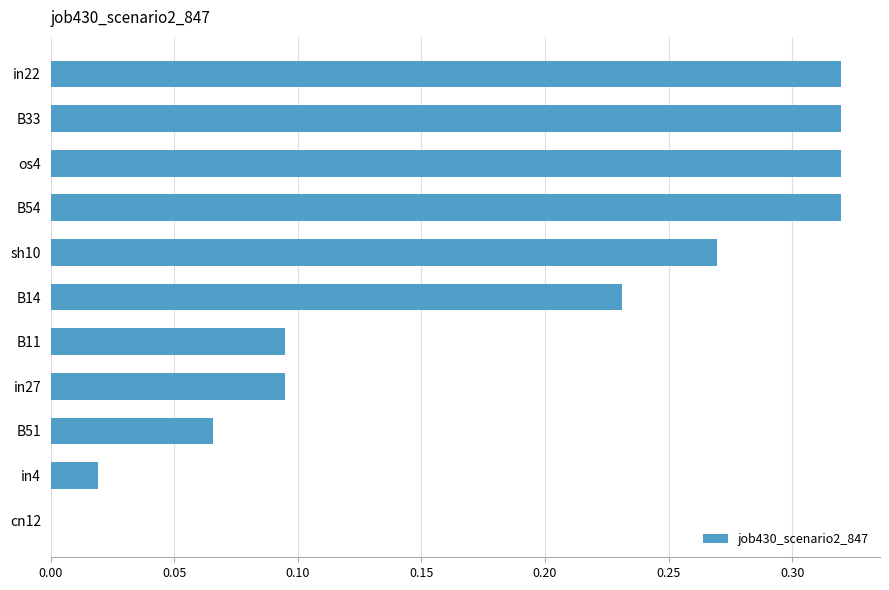

What is the sum of all values?

2.1